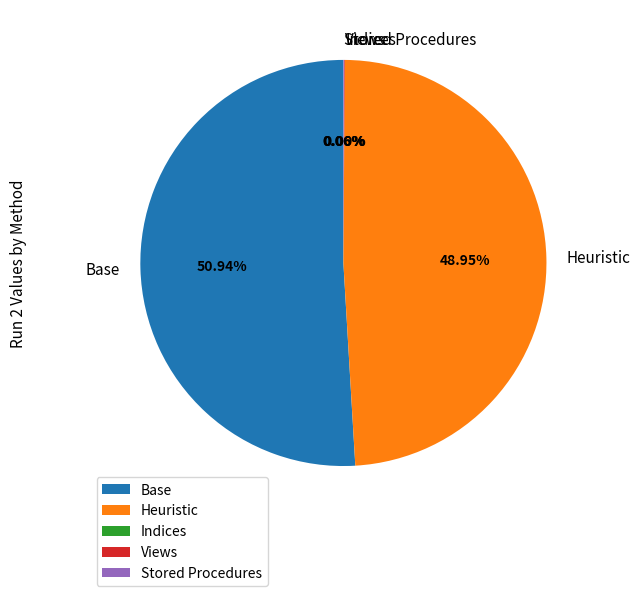

Which has a higher value, Base or Heuristic?

Base